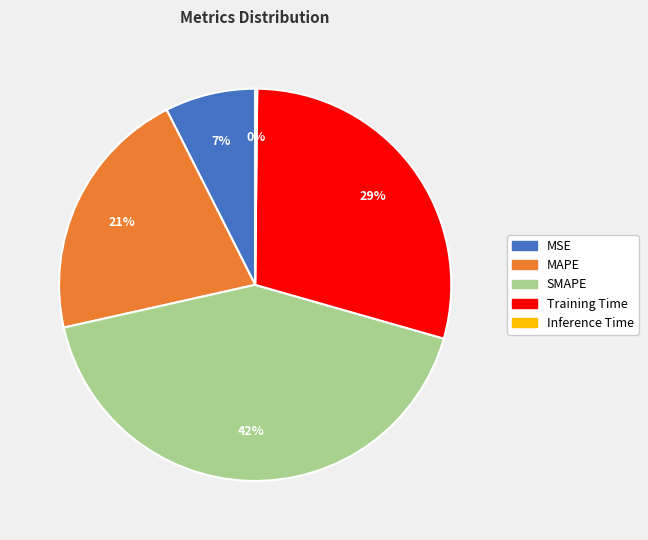

The MAPE slice represents 21% of the pie. True or false?

True